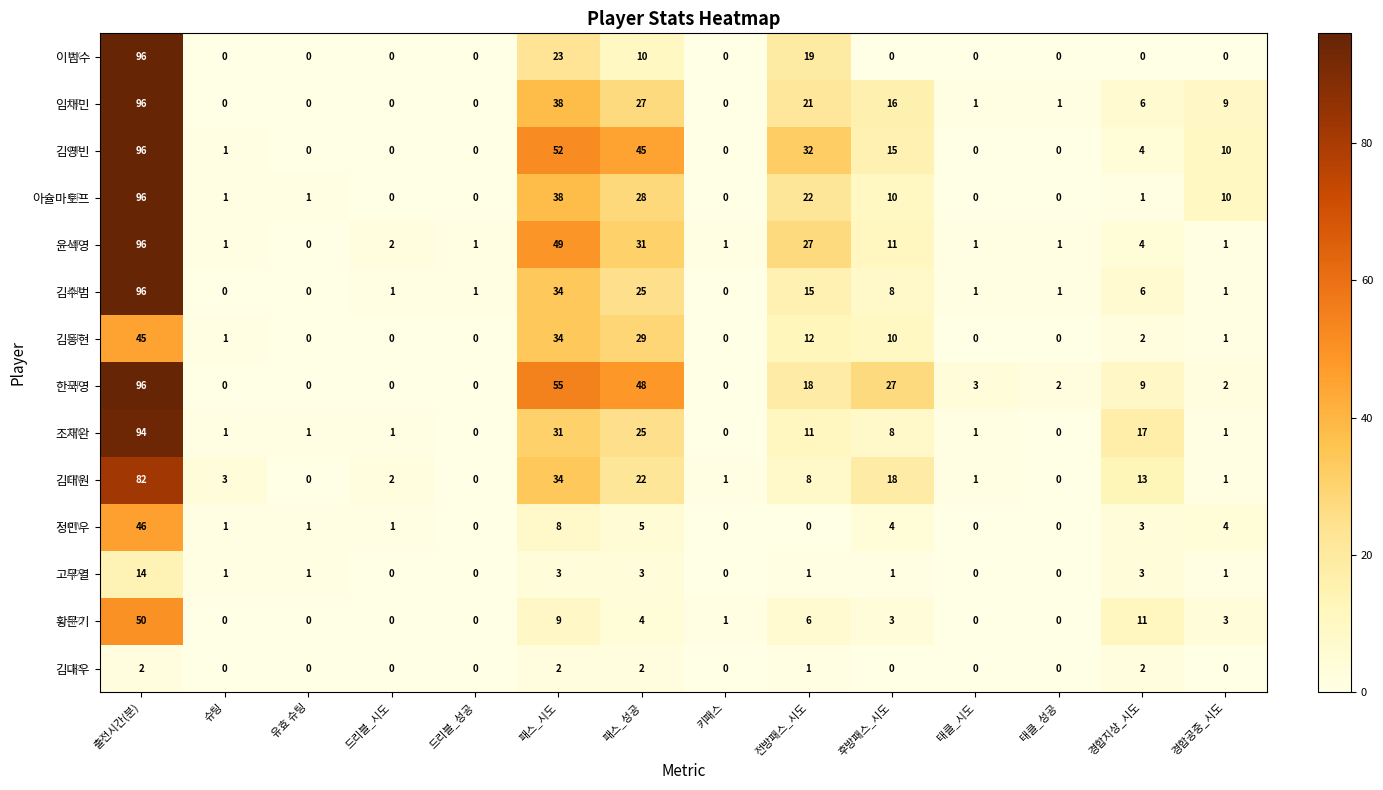

Between 출전시간(분) and 패스_성공, which series saw the biggest shift?

이범수